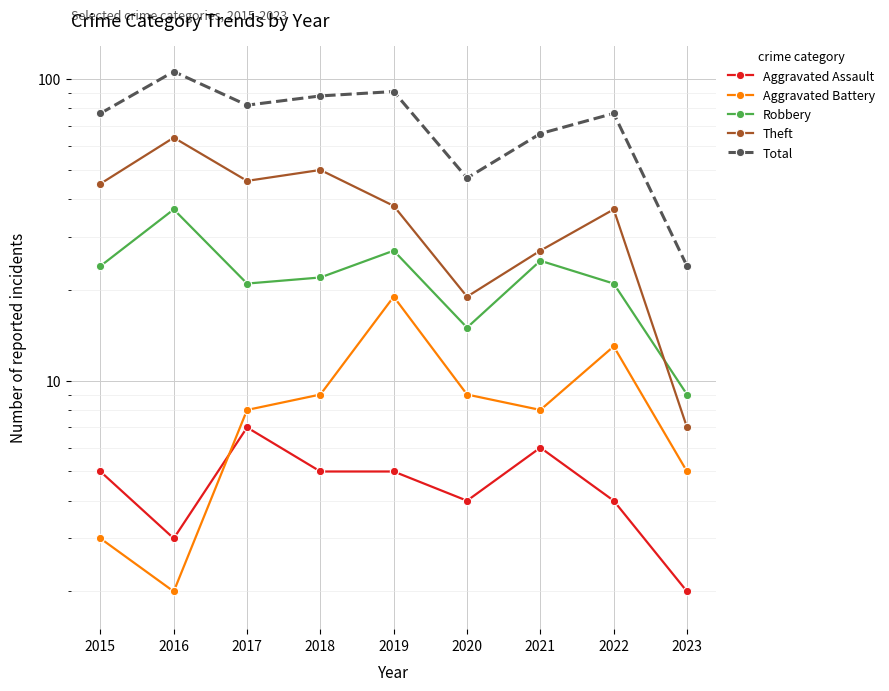

Between 2016 and 2020, which series saw the biggest shift?

Total